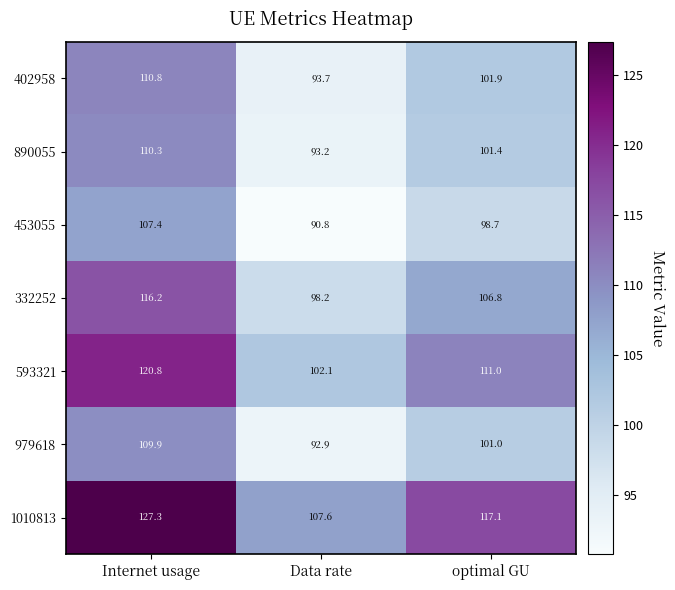

Rank the series at Internet usage from highest to lowest value.

1010813, 593321, 332252, 402958, 890055, 979618, 453055